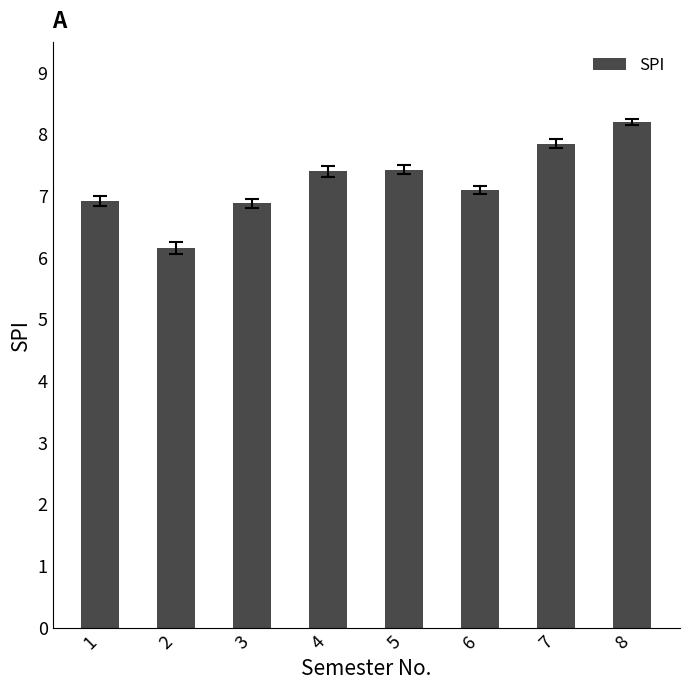

What is the average value?

7.2